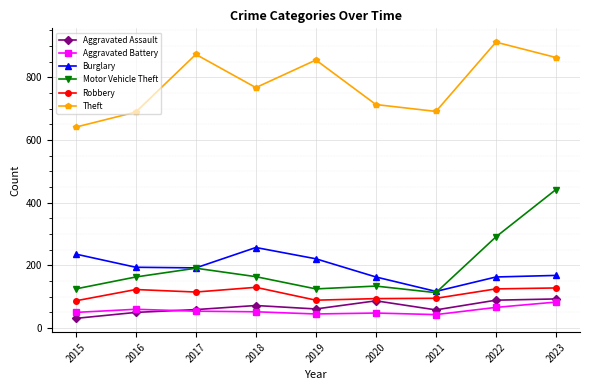

True or false: Aggravated Assault and Burglary intersect in this chart.

False